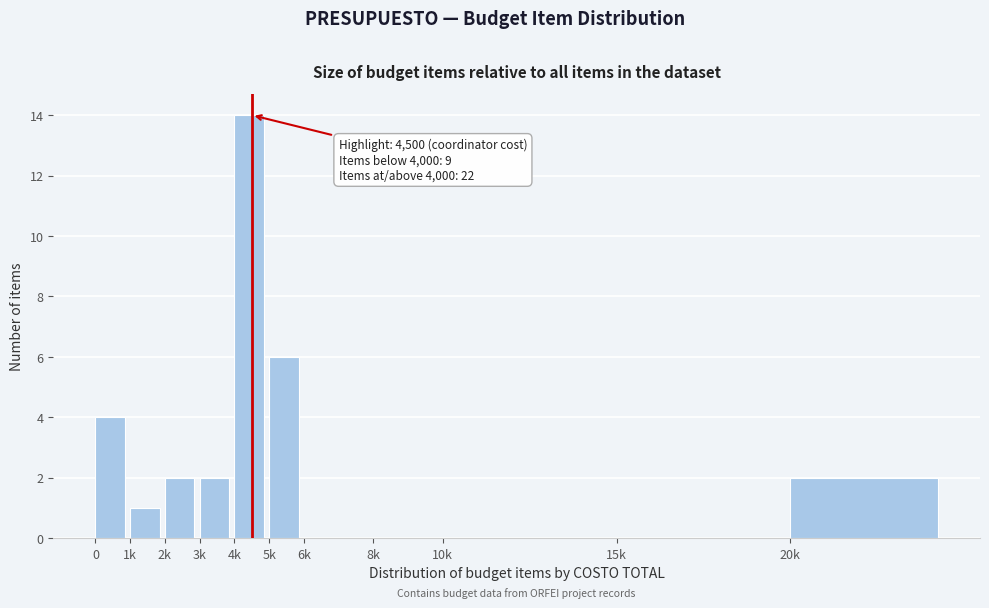

Reading left to right, transcribe all the data shown in this chart.

0=4	1k=1	2k=2	3k=2	4k=14	5k=6	6k=0	8k=0	10k=0	15k=0	20k=2